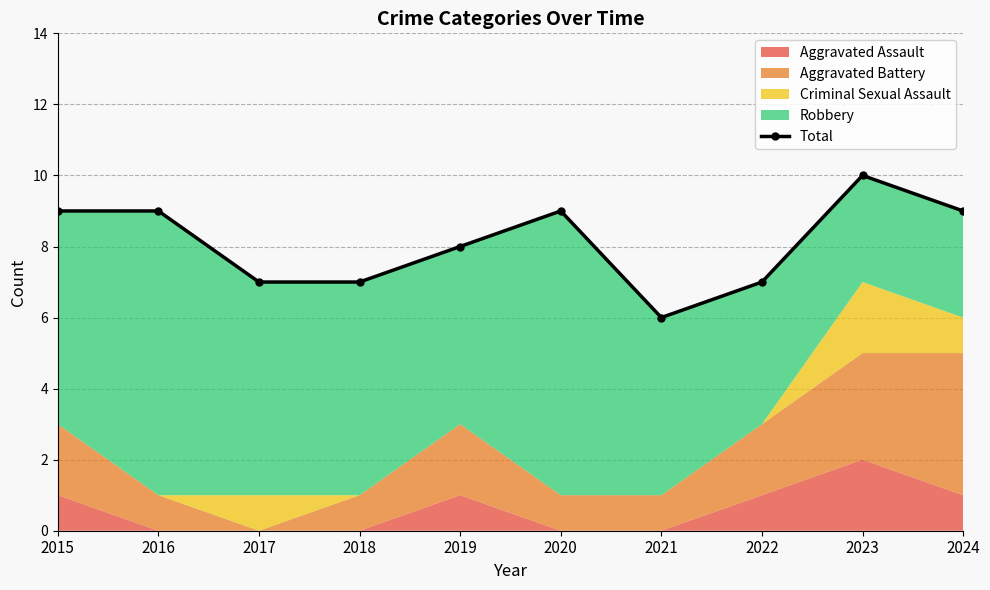

Reading left to right, extract all data points from this chart.

9	9	7	7	8	9	6	7	10	9